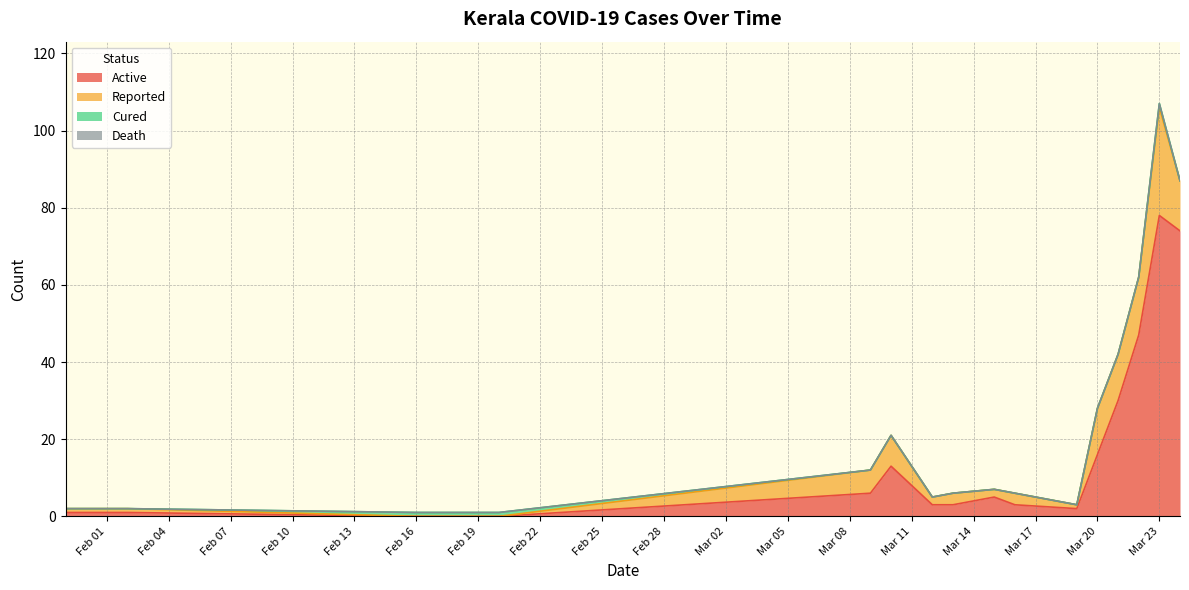

What is the maximum value for Active?

78